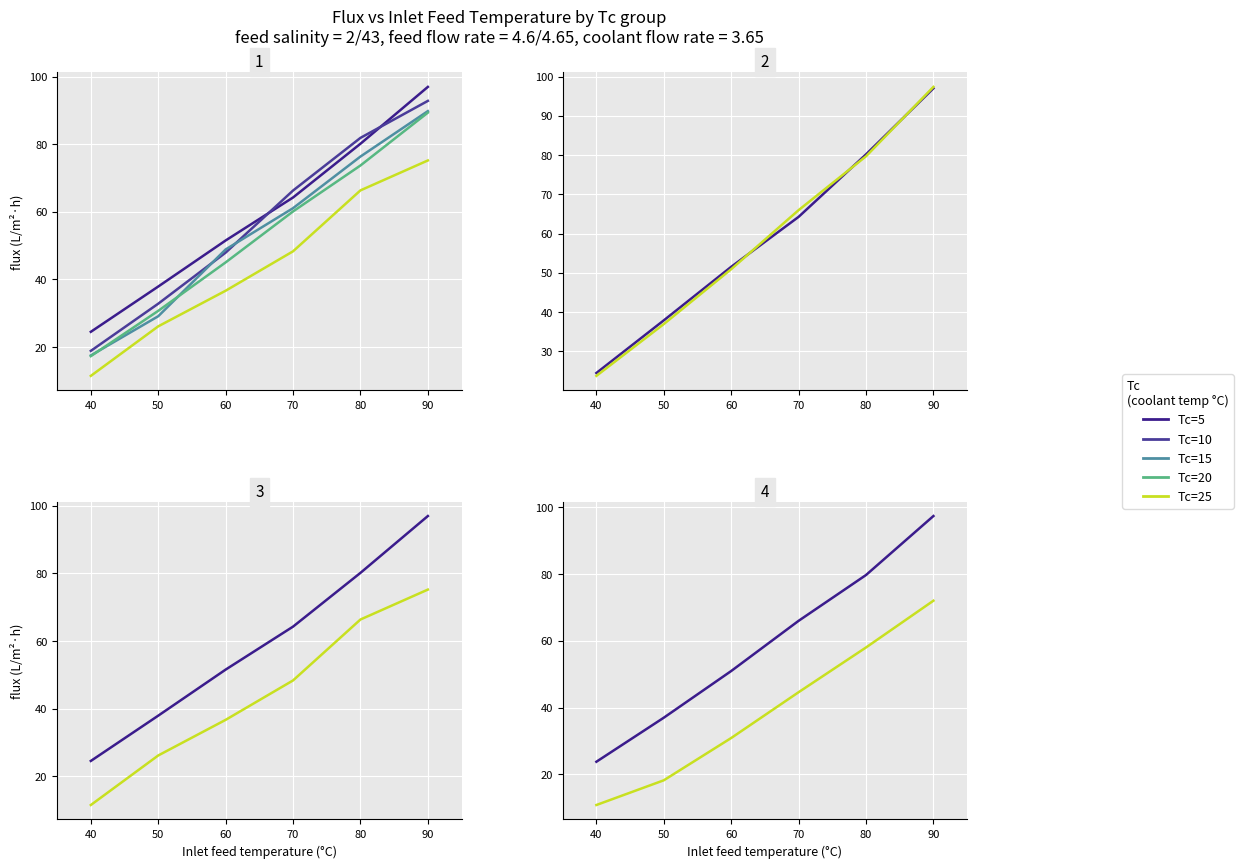

The value of Tc=10 at 90 is 43.9. True or false?

False